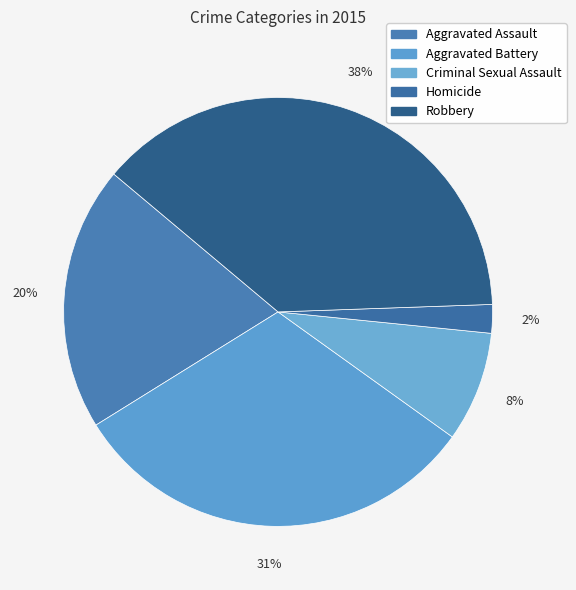

To the nearest percent, what portion does Aggravated Assault represent?

20%